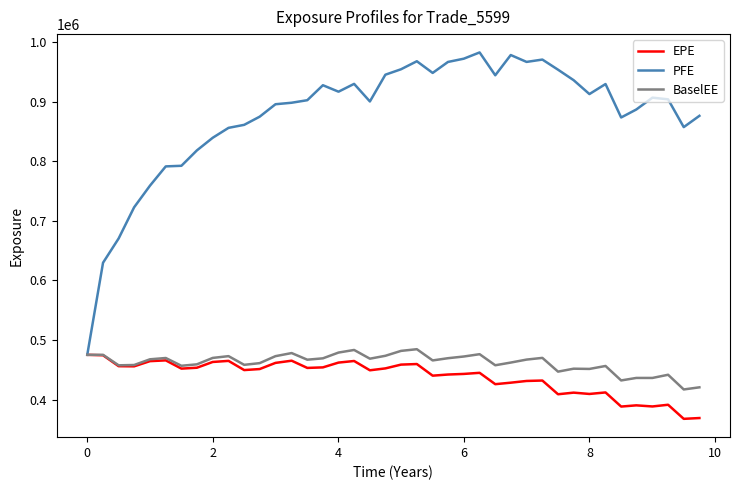

What is the smallest value displayed?

367748